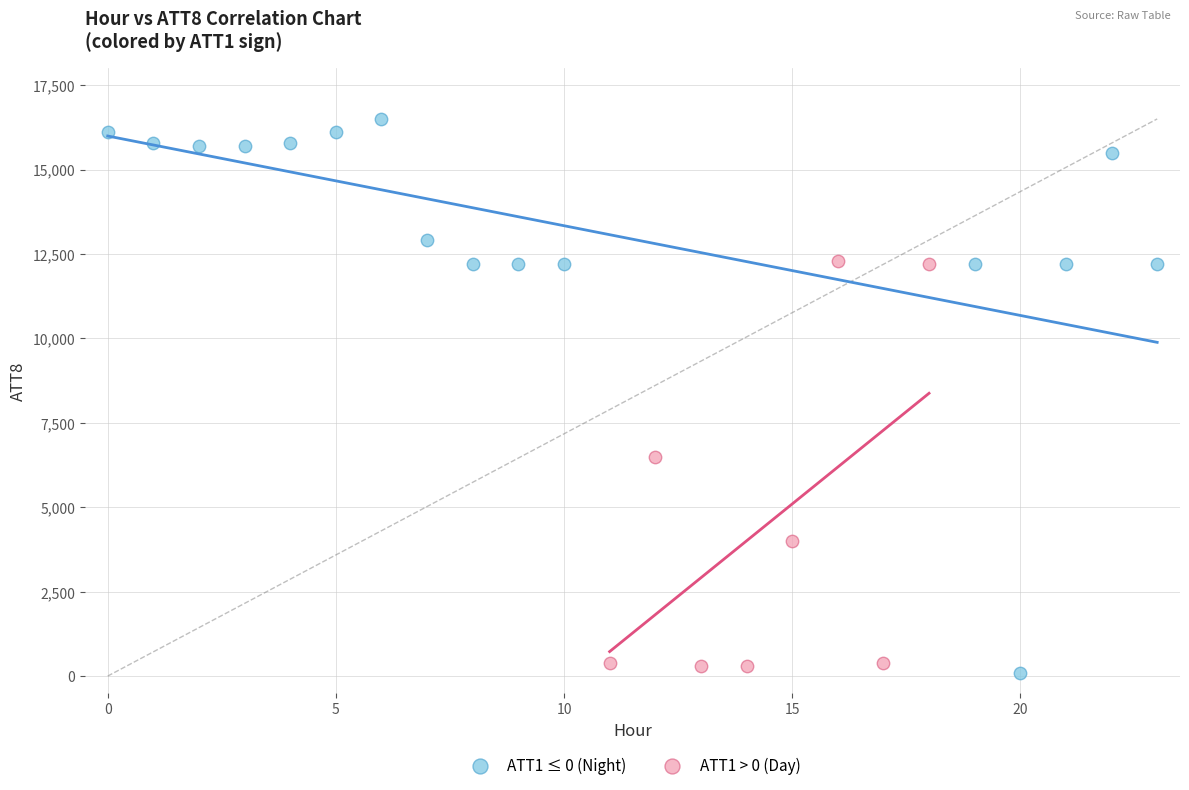

What are all the series names shown in the legend?

ATT1 ≤ 0 (Night), ATT1 > 0 (Day)